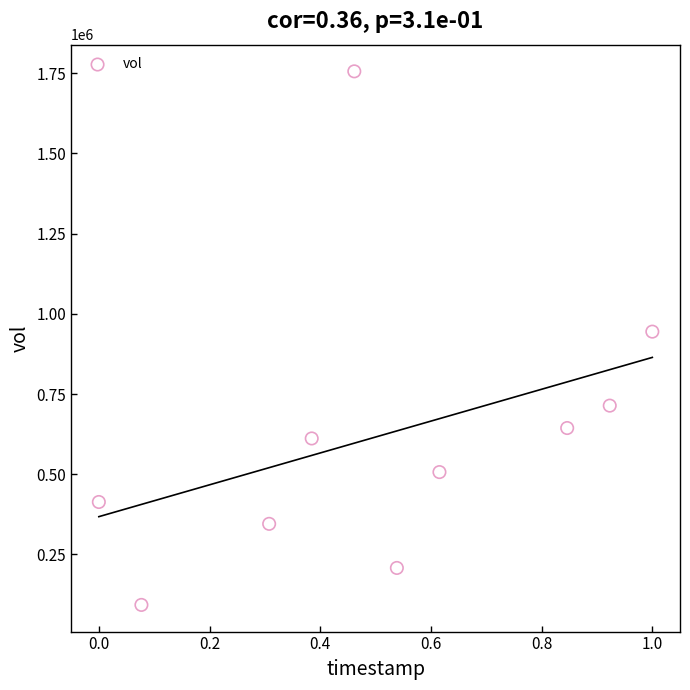

What Y value in the scatter plot is closest to 924250?

944500